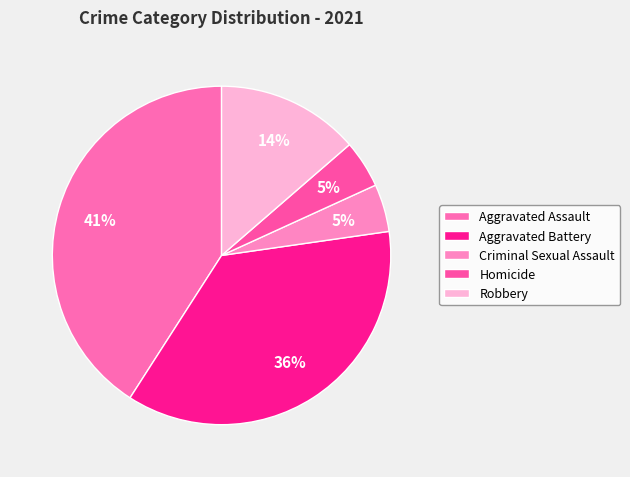

Which has a higher value, Aggravated Assault or Robbery?

Aggravated Assault